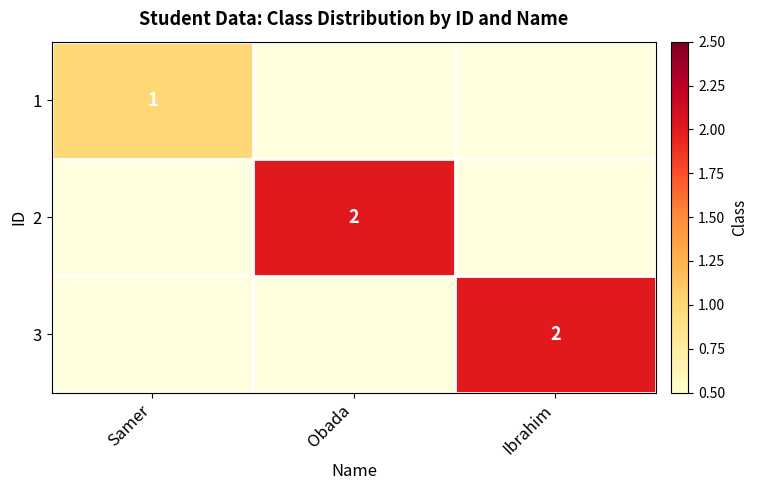

At how many categories does at least one series exceed 1?

2